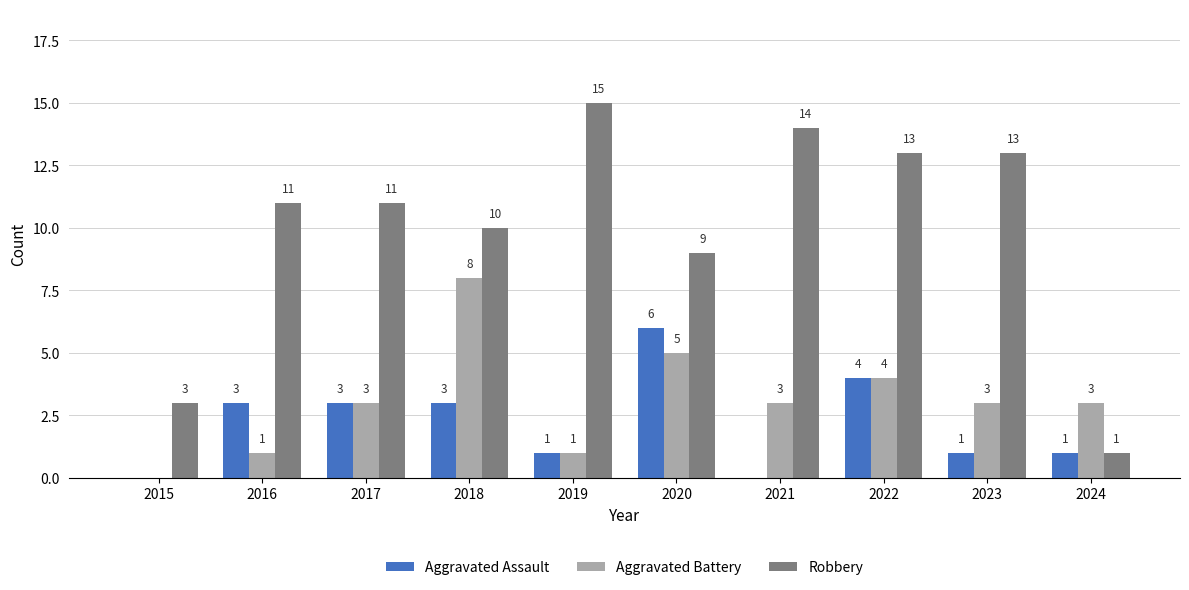

Which series has the largest total across all categories?

Robbery